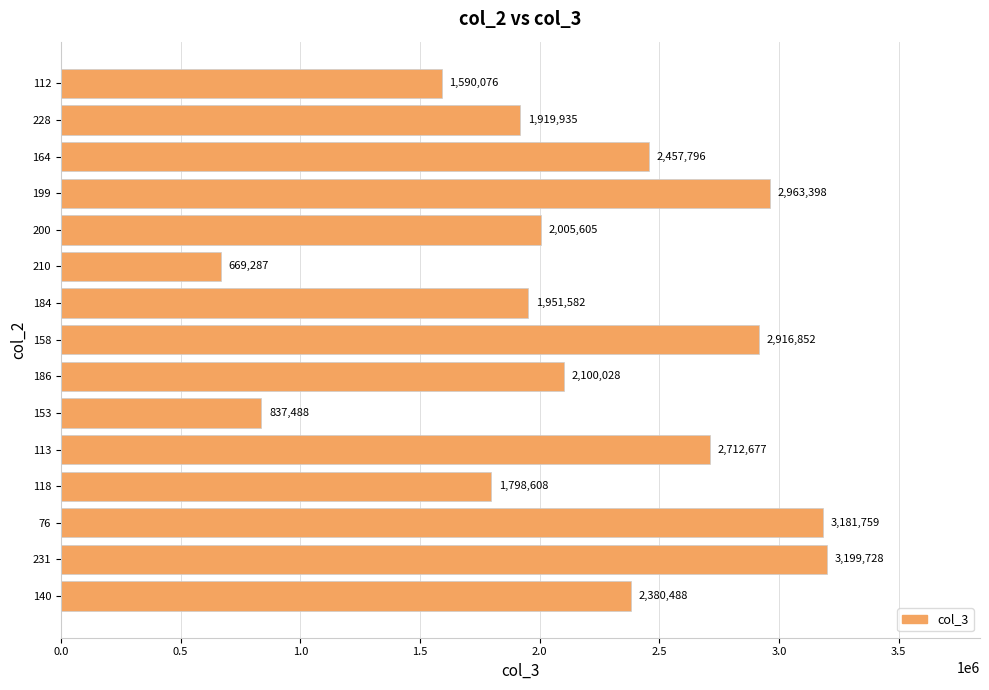

Reading bottom to top, extract all data points from this chart.

140=2380488	231=3199728	76=3181759	118=1798608	113=2712677	153=837488	186=2100028	158=2916852	184=1951582	210=669287	200=2005605	199=2963398	164=2457796	228=1919935	112=1590076